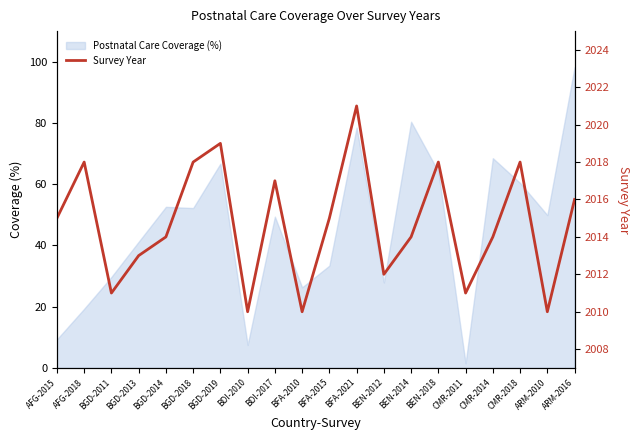

How many categories are shown in the chart?

20